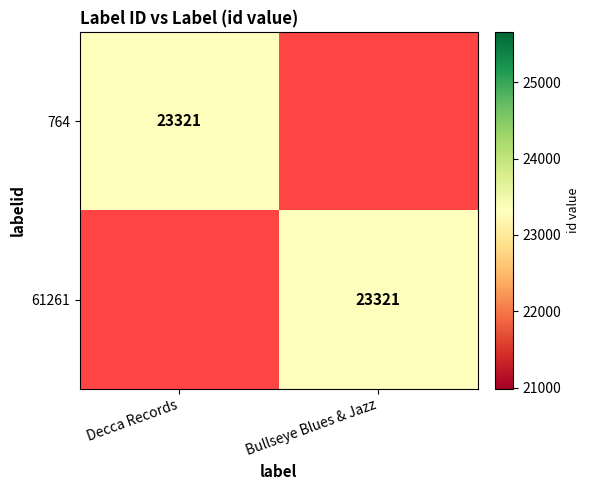

True or false: 61261 has a value of 23321 at Bullseye Blues & Jazz.

True